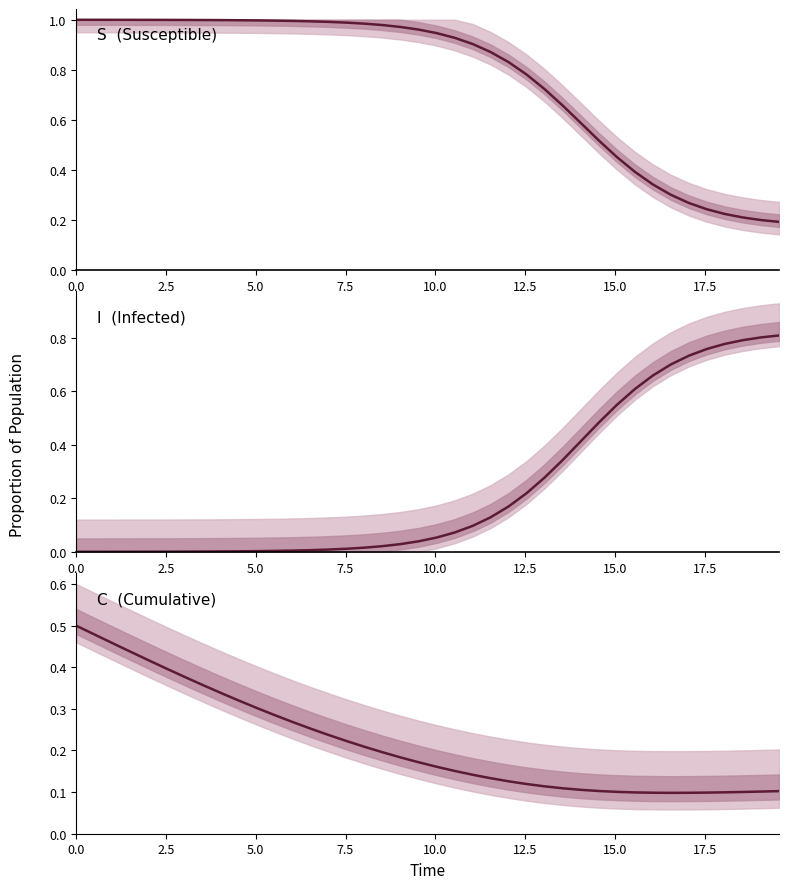

Which series has the largest range (max minus min)?

I  (Infected)